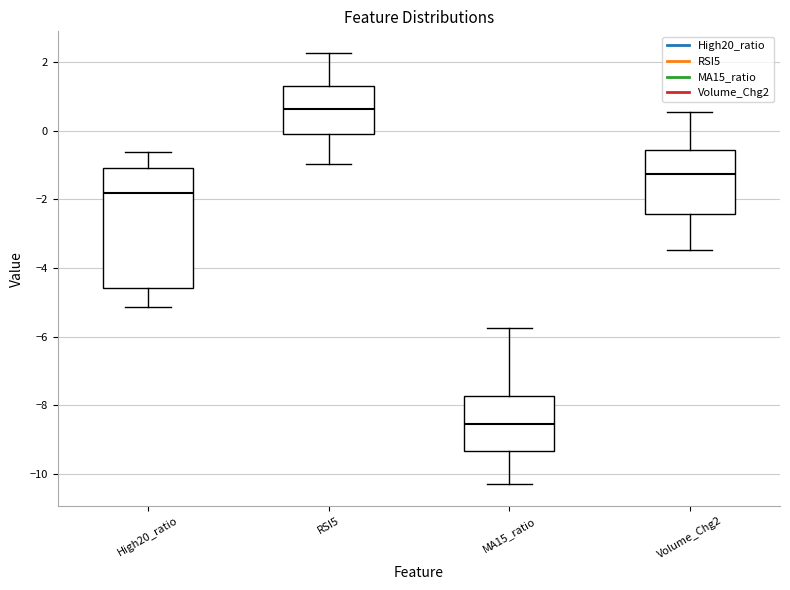

Comparing the boxes themselves (not the whiskers), which one is the tallest?

High20_ratio